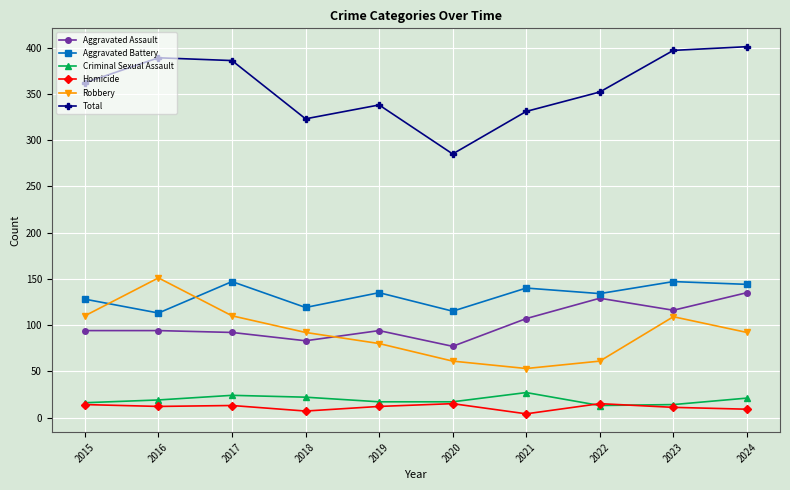

Which series changed the most between 2022 and 2024?

Total